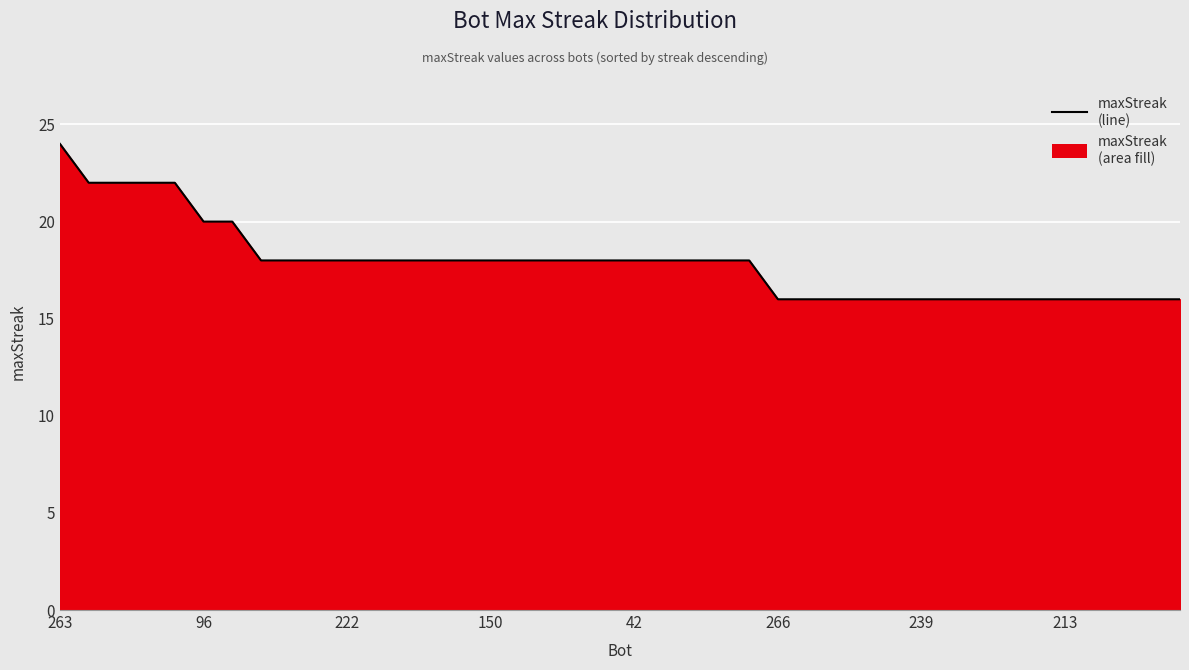

What position from the right is 9?

31